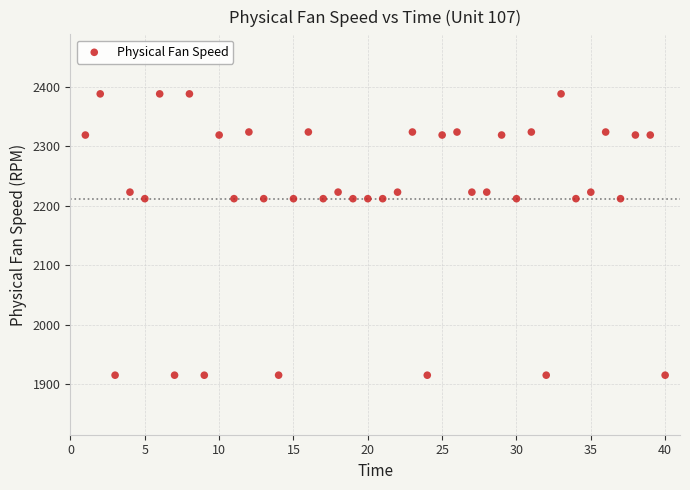

What is the range of Y values (max minus min)?

472.8